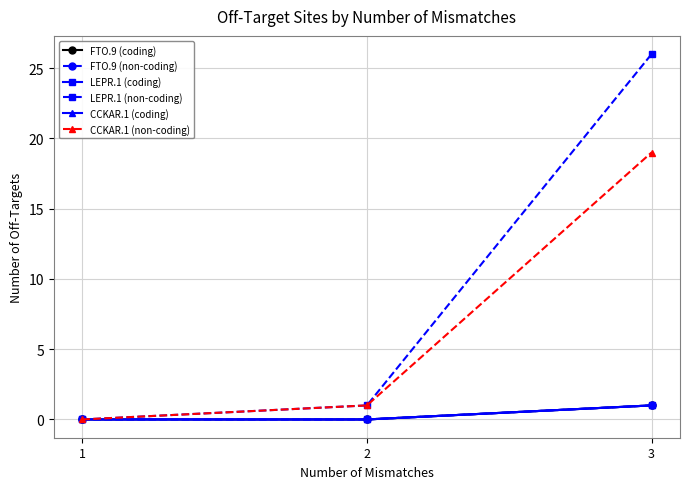

Rank the series by their maximum value, from highest to lowest.

LEPR.1 (non-coding), CCKAR.1 (non-coding), FTO.9 (coding), FTO.9 (non-coding), LEPR.1 (coding), CCKAR.1 (coding)